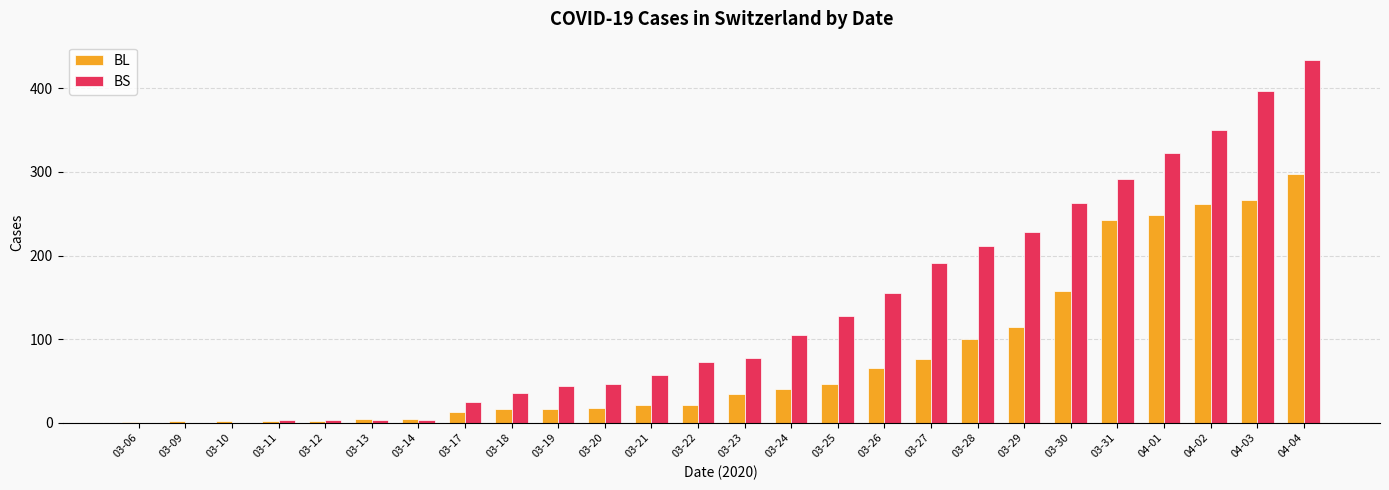

The value of BS at 03-27 is 282. True or false?

False